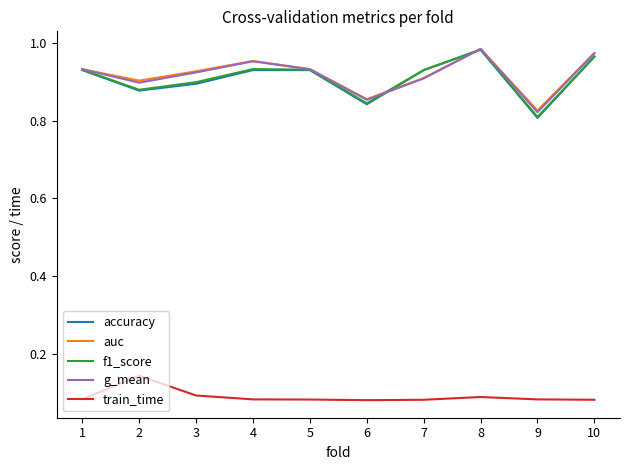

At which label is auc closest to 0?

9